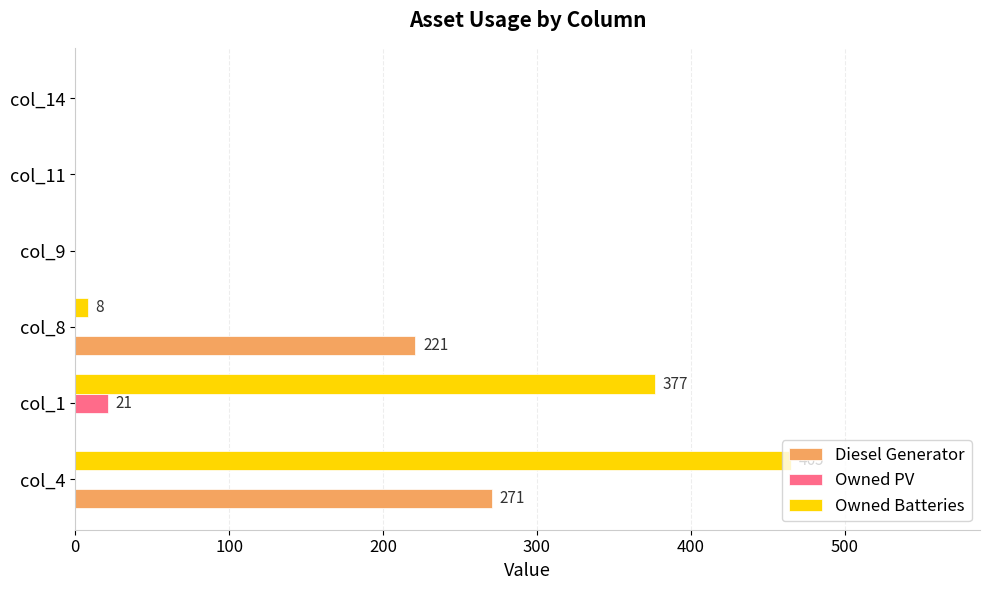

Between col_1 and col_8, which series saw the biggest shift?

Owned Batteries